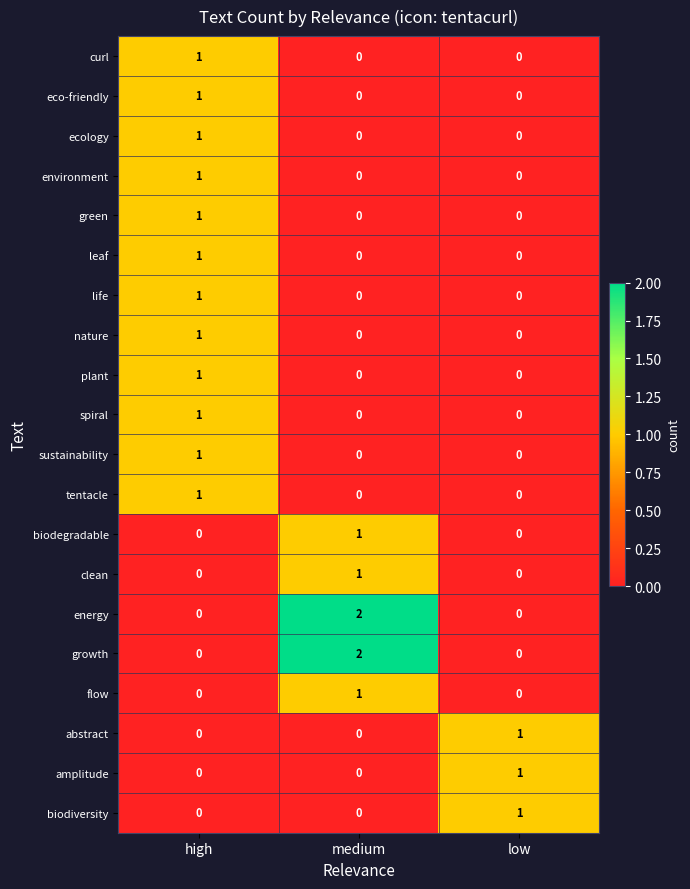

The value of sustainability at low is 0. True or false?

True